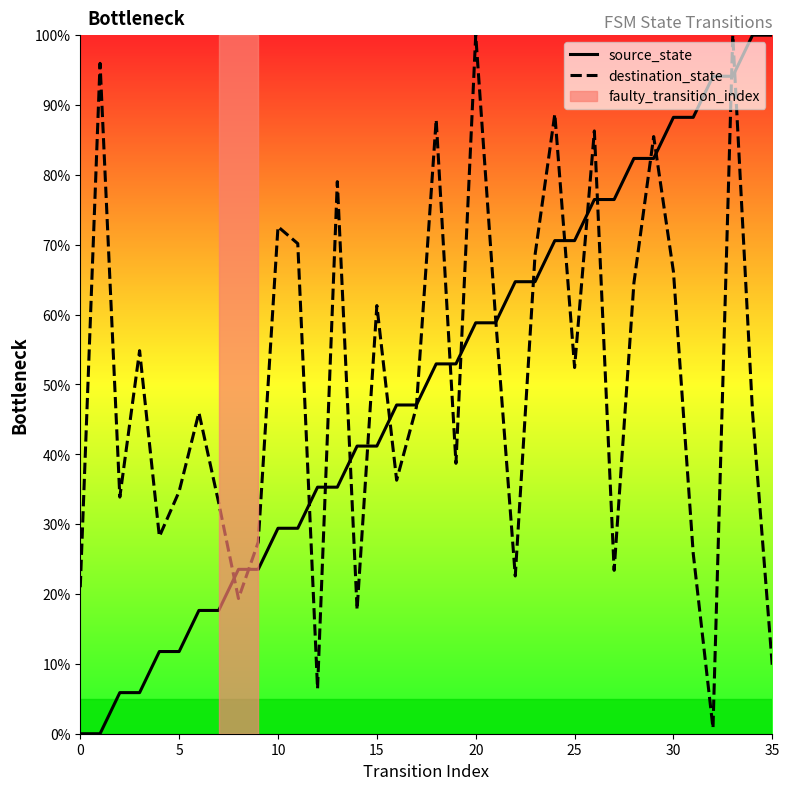

Reading left to right, what are all the values shown in this chart?

source_state: 0.0	0.0	5.9	5.9	11.8	11.8	17.6	17.6	23.5	23.5	29.4	29.4	35.3	35.3	41.2	41.2	47.1	47.1	52.9	52.9	58.8	58.8	64.7	64.7	70.6	70.6	76.5	76.5	82.4	82.4	88.2	88.2	94.1	94.1	100.0	100.0
destination_state: 21.0	96.0	33.9	54.8	28.2	34.7	46.0	33.1	19.4	27.4	72.6	70.2	6.5	79.0	17.7	61.3	36.3	46.8	87.9	38.7	100.0	59.7	22.6	68.5	88.7	52.4	86.3	23.4	64.5	85.5	66.1	25.8	0.8	100.0	46.0	9.7